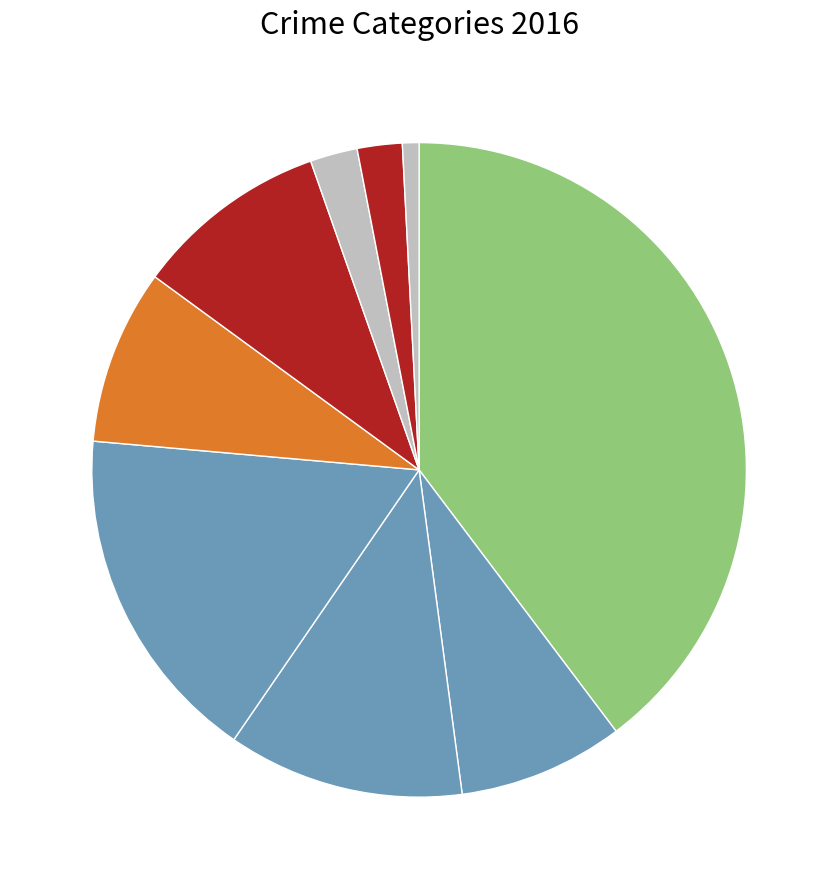

Count the number of slices in the pie.

9